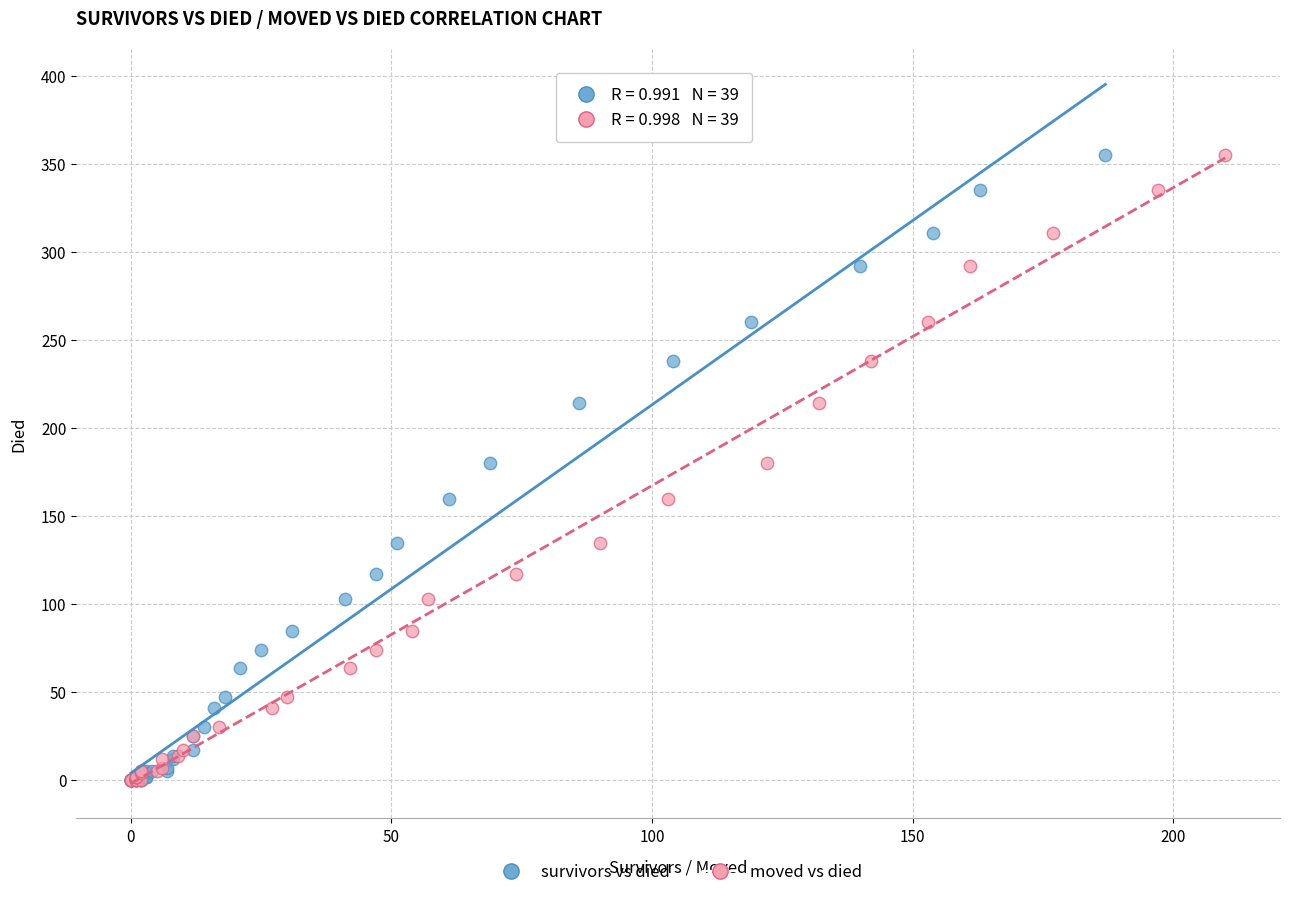

What are all the series names shown in the legend?

survivors vs died, moved vs died